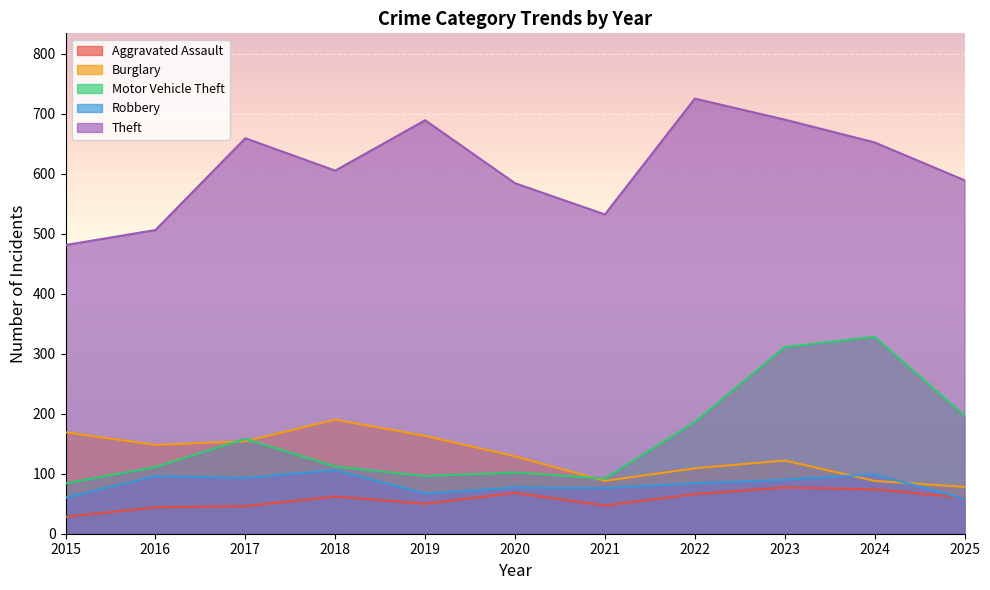

At how many categories does at least one series exceed 355?

11